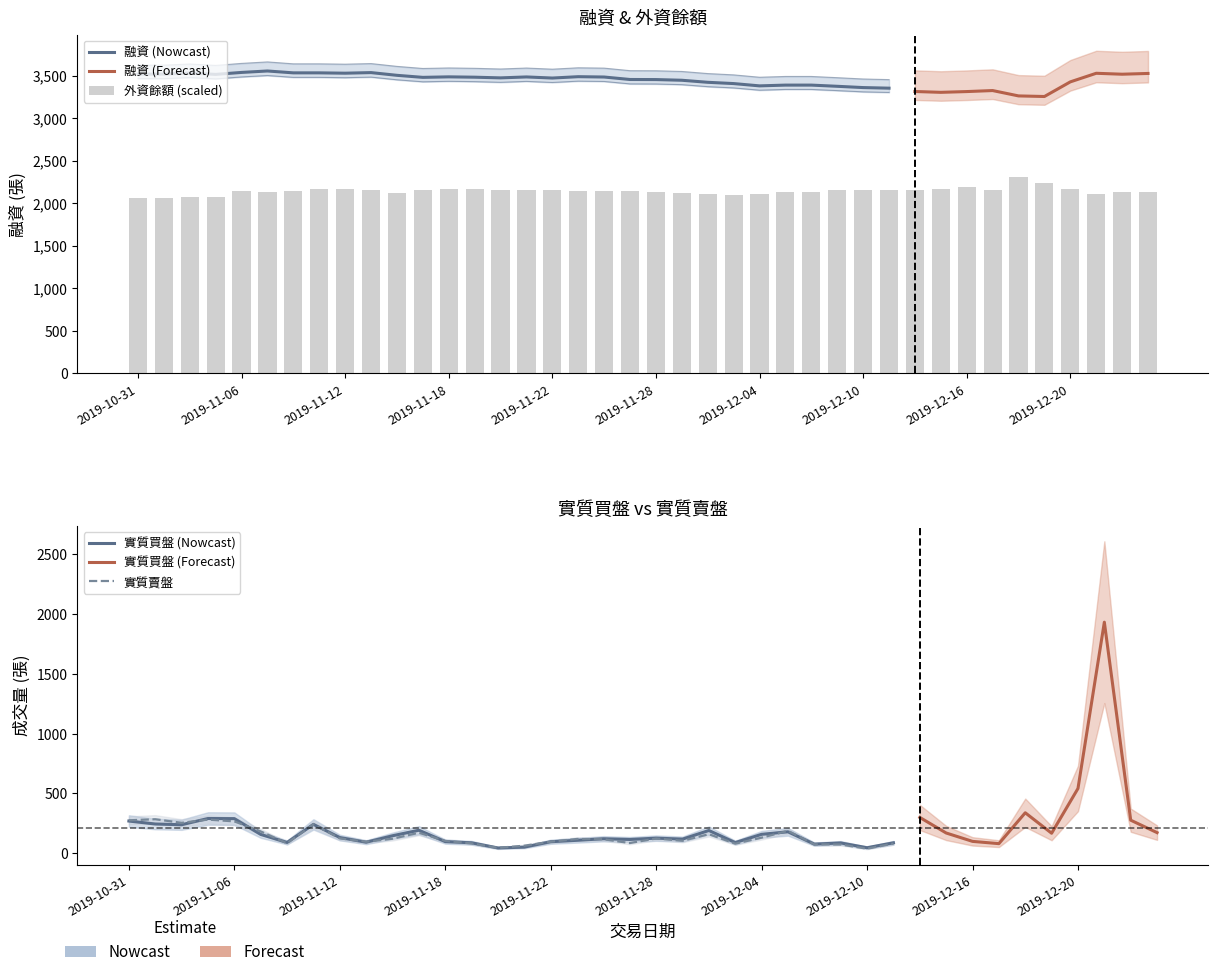

Which series has the largest total across all categories?

融資